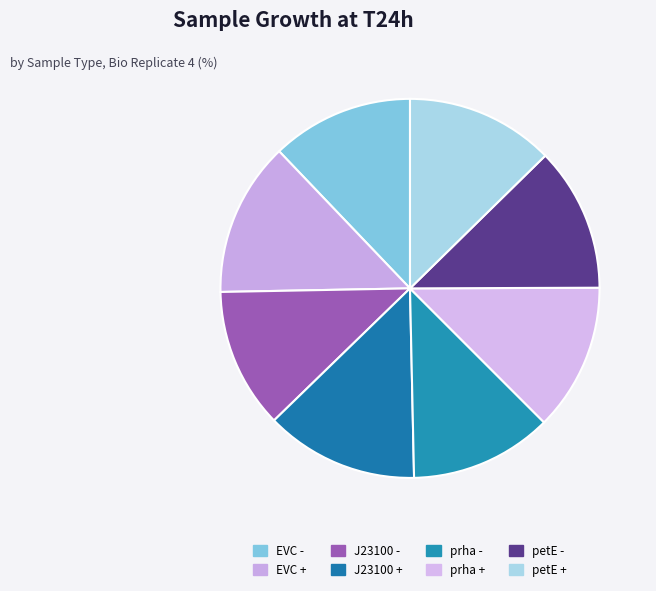

The petE - slice represents 12% of the pie. True or false?

True